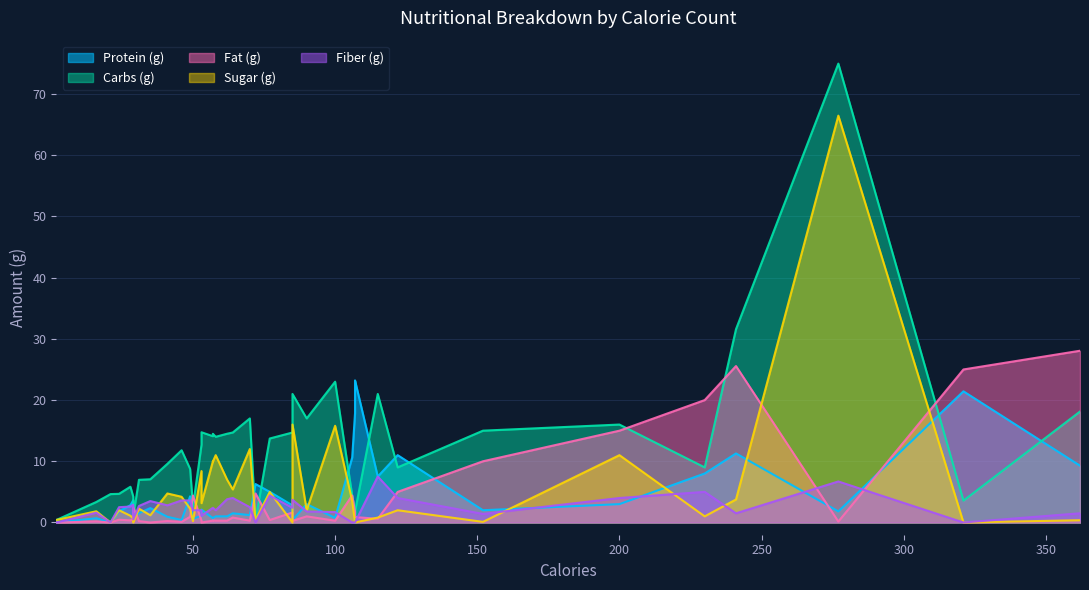

What is the difference between the second highest and minimum values in the Carbs (g) series?

31.6